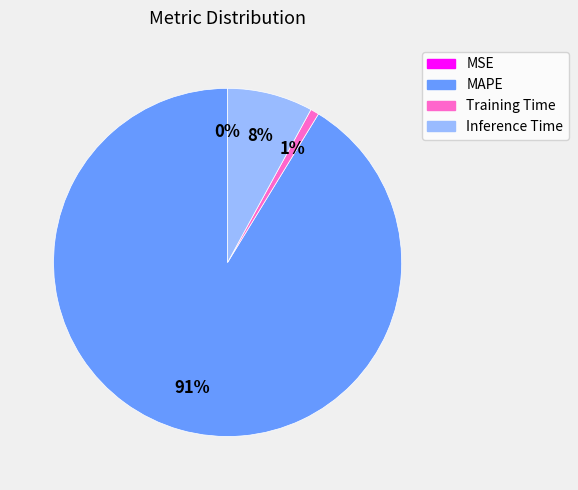

Which slice represents more than half of the pie?

MAPE